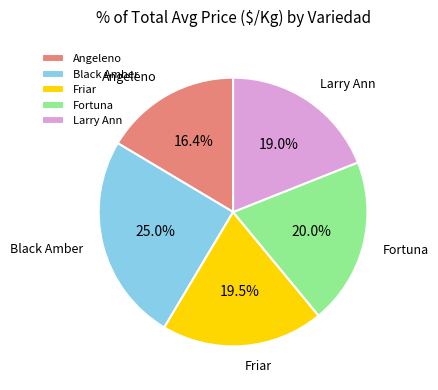

Which slice is the largest?

Black Amber